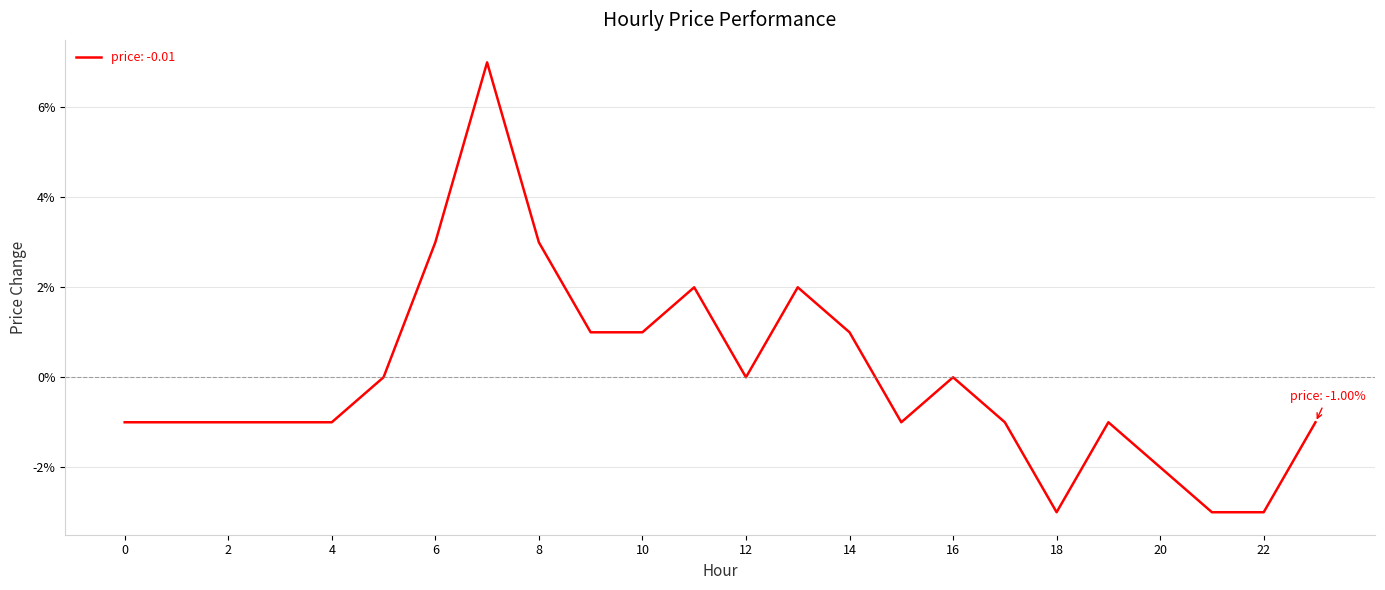

Is this an area chart (filled region under the line)?

No